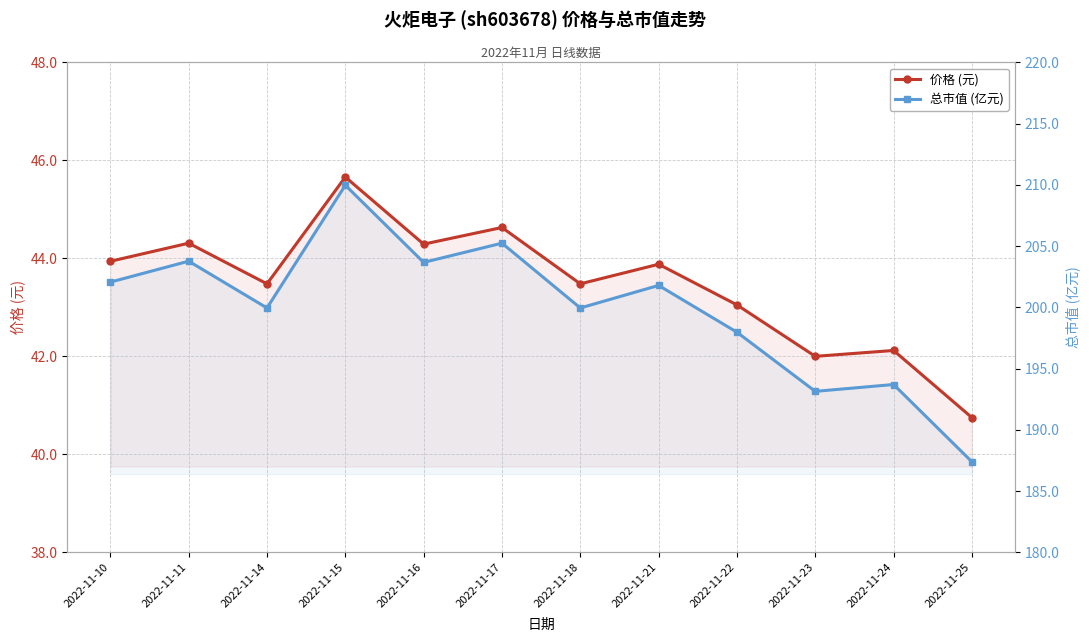

At which label does 价格 (元) first exceed 43?

2022-11-10